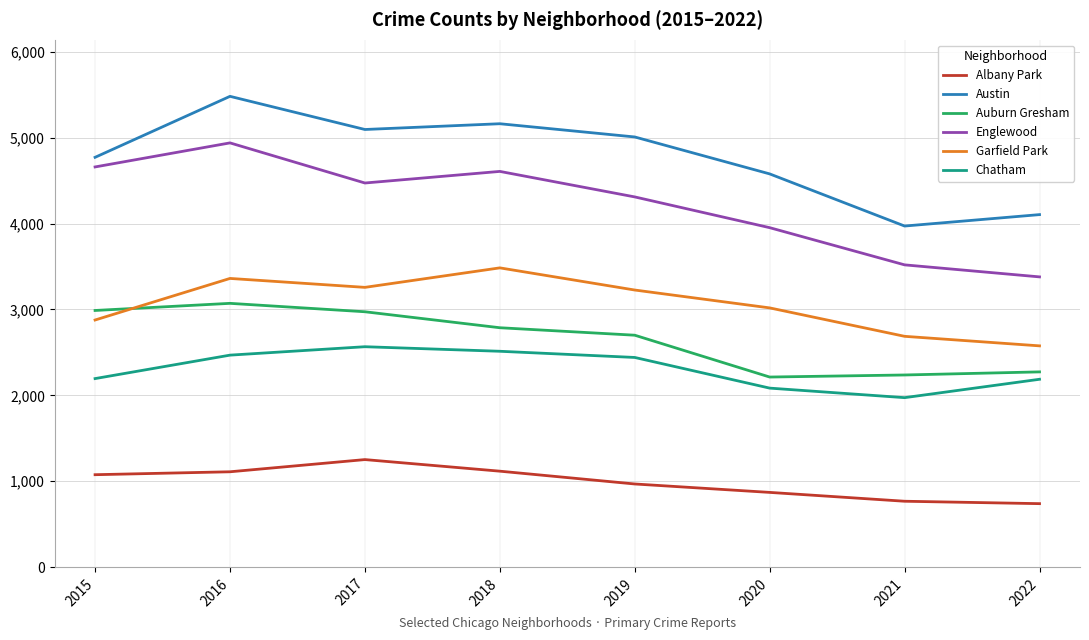

What value does the Garfield Park series have at 2018?

3484